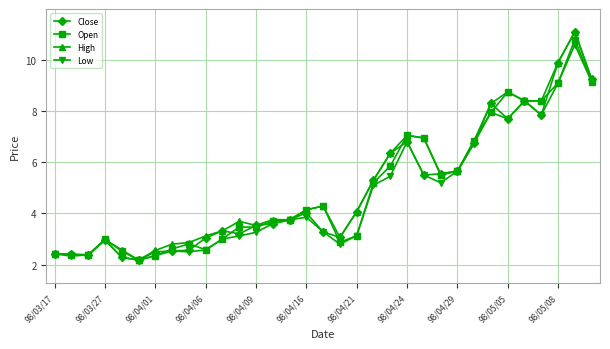

What is the highest value of the Close series?

11.1